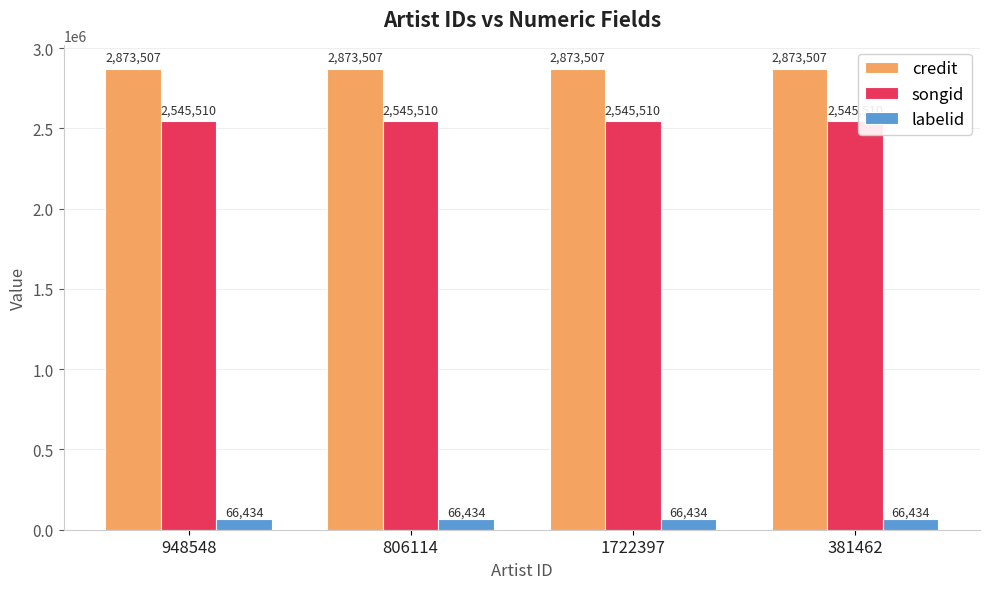

What is the value of the labelid bar at the 1st from the left?

66434